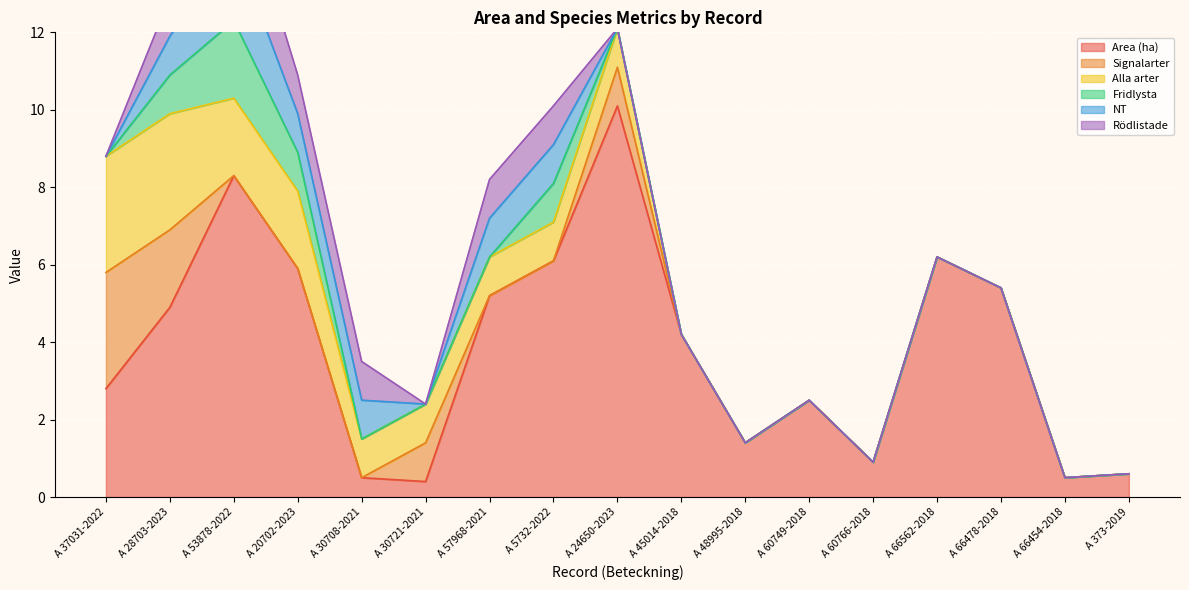

Reading left to right, extract all data points from this chart.

Area (ha): 2.8	4.9	8.3	5.9	0.5	0.4	5.2	6.1	10.1	4.2	1.4	2.5	0.9	6.2	5.4	0.5	0.6
Signalarter: 3.0	2.0	0.0	0.0	0.0	1.0	0.0	0.0	1.0	0.0	0.0	0.0	0.0	0.0	0.0	0.0	0.0
Alla arter: 3.0	3.0	2.0	2.0	1.0	1.0	1.0	1.0	1.0	0.0	0.0	0.0	0.0	0.0	0.0	0.0	0.0
Fridlysta: 0.0	1.0	2.0	1.0	0.0	0.0	0.0	1.0	0.0	0.0	0.0	0.0	0.0	0.0	0.0	0.0	0.0
NT: 0.0	1.0	2.0	1.0	1.0	0.0	1.0	1.0	0.0	0.0	0.0	0.0	0.0	0.0	0.0	0.0	0.0
Rödlistade: 0.0	1.0	2.0	1.0	1.0	0.0	1.0	1.0	0.0	0.0	0.0	0.0	0.0	0.0	0.0	0.0	0.0